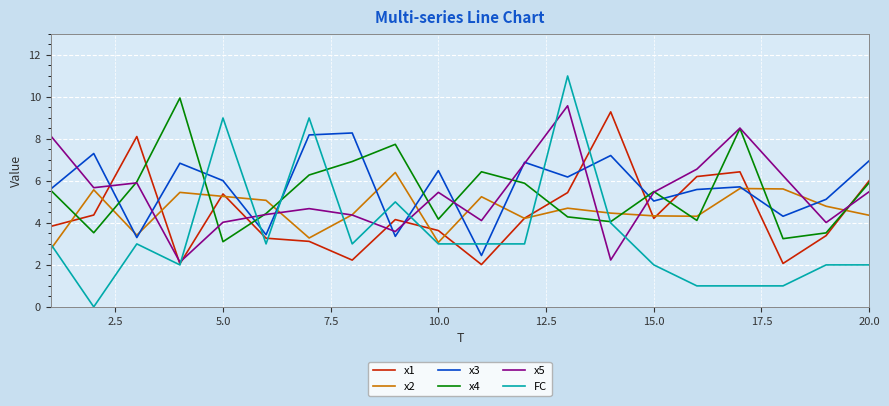

What are all the series names shown in the legend?

x1, x2, x3, x4, x5, FC